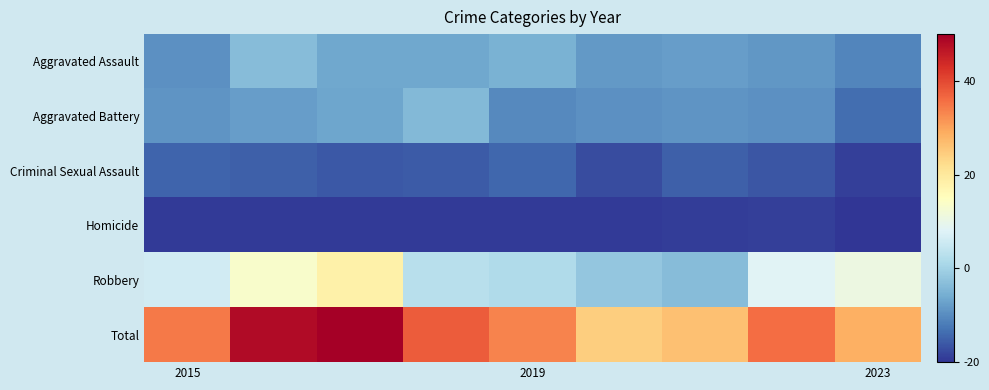

How many categories are shown in the chart?

9